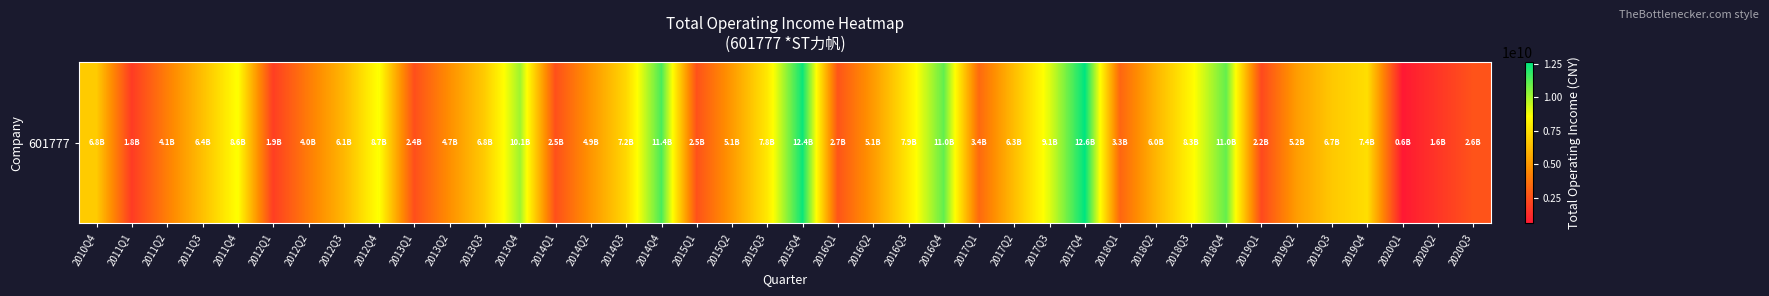

True or false: the data shows 4016099967.2 at 2011Q4.

False